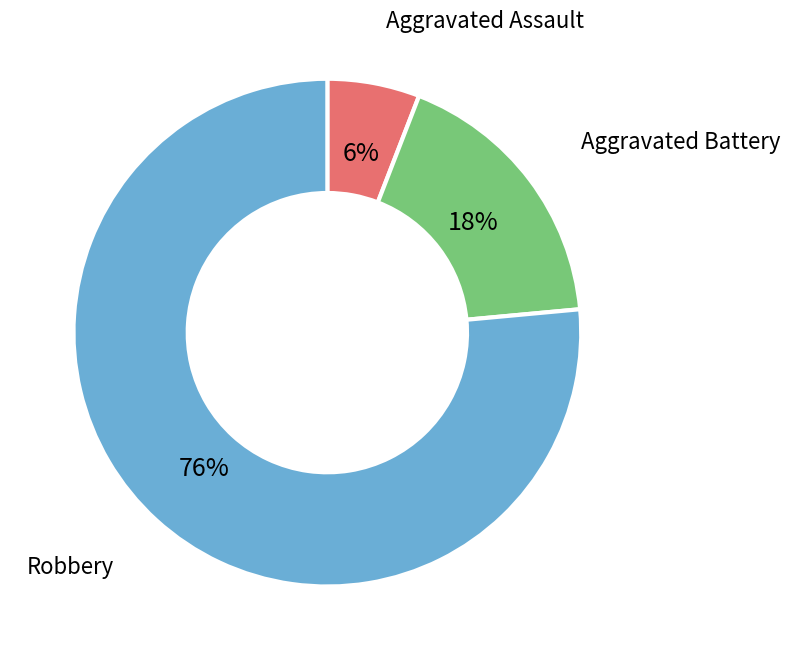

To the nearest percent, what is the average slice percentage?

33%